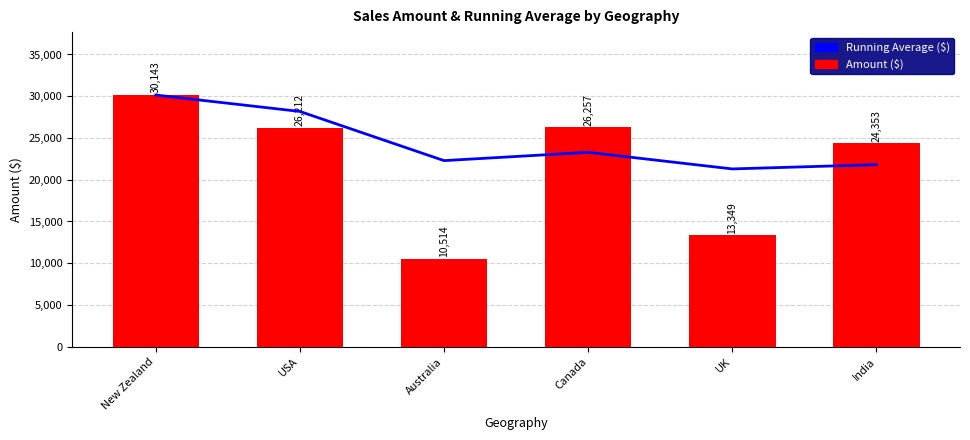

What is the spread (max minus min) of values at India?

2548.3